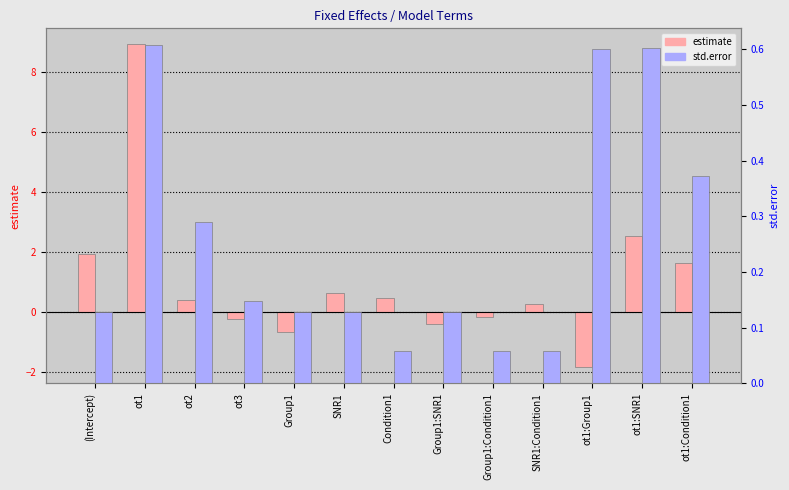

At which label does estimate first exceed 0?

(Intercept)